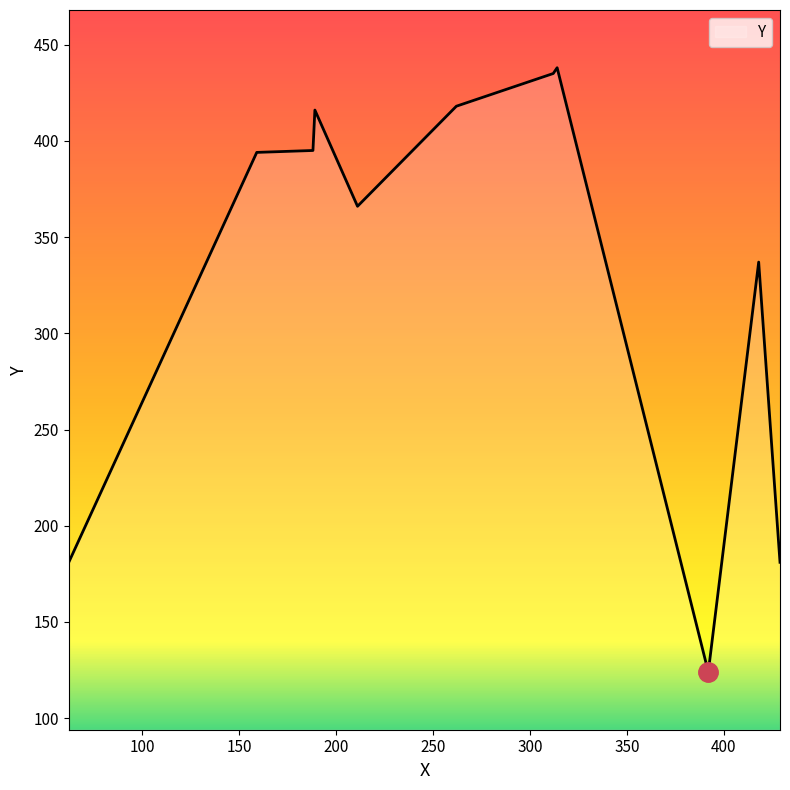

What is the difference between the maximum and minimum values?

314